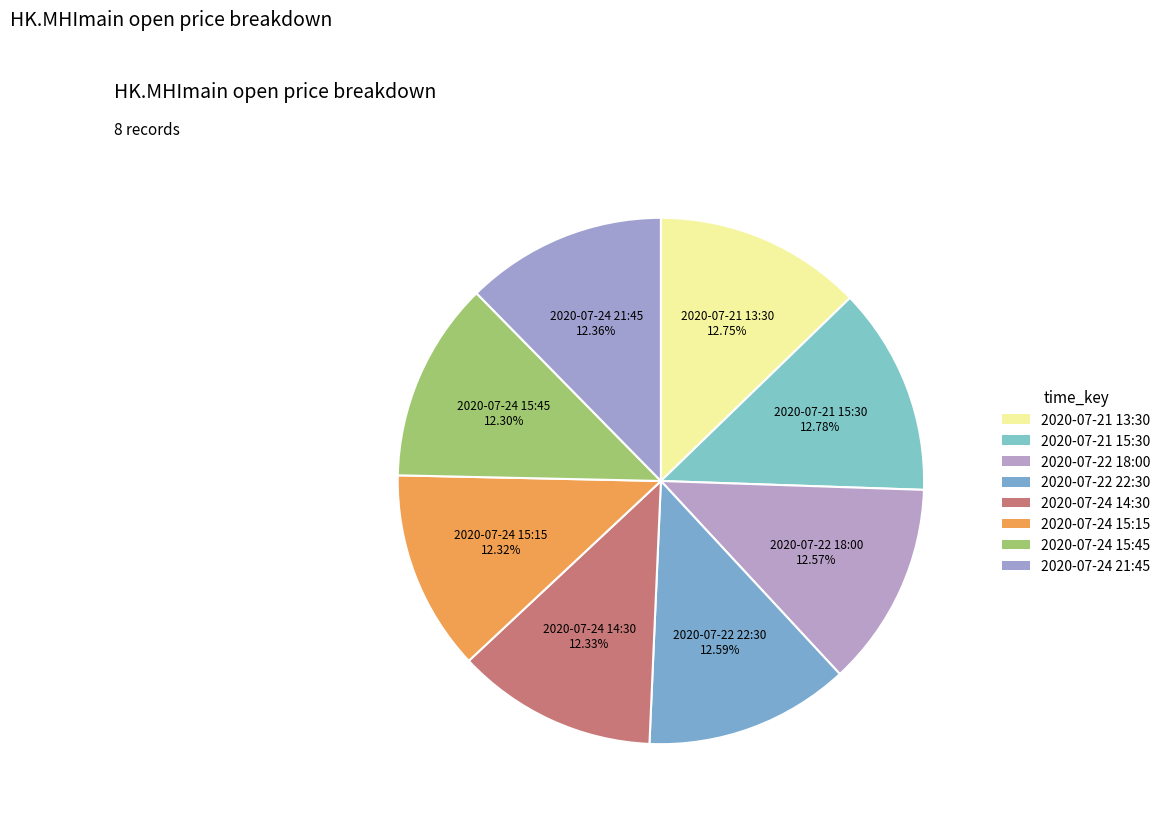

How many slices are in this pie chart?

8